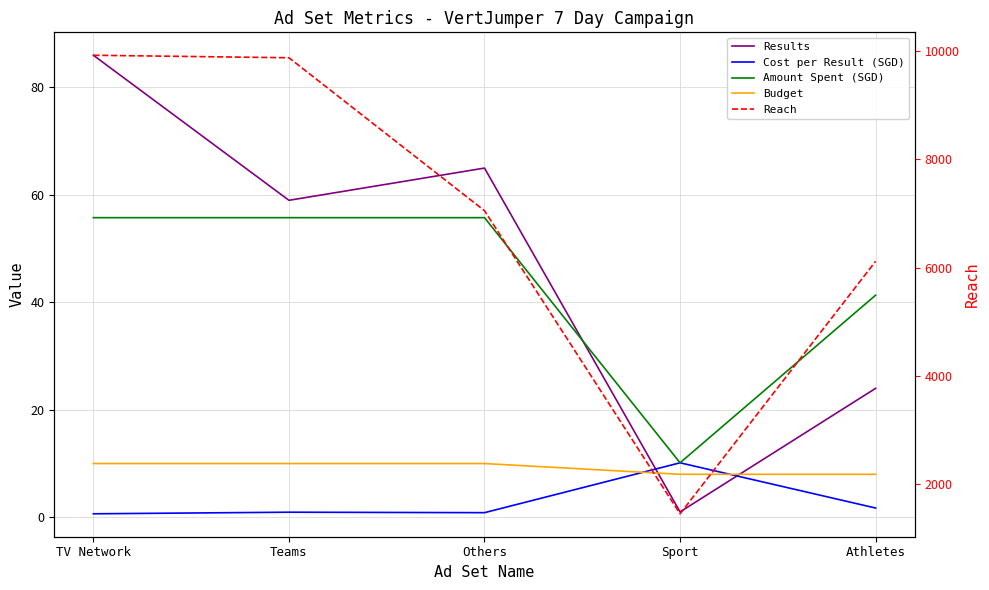

What is the difference between the Budget values at Sport and TV Network?

2.0